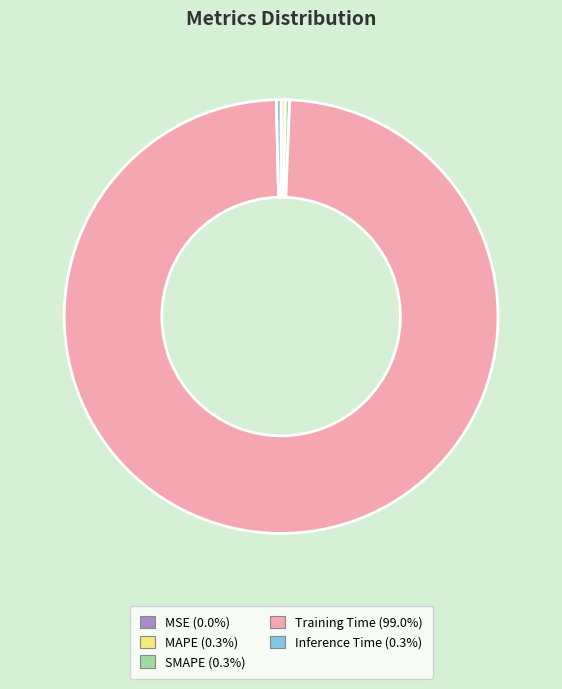

Do MAPE and Training Time together represent more than half of the pie?

Yes